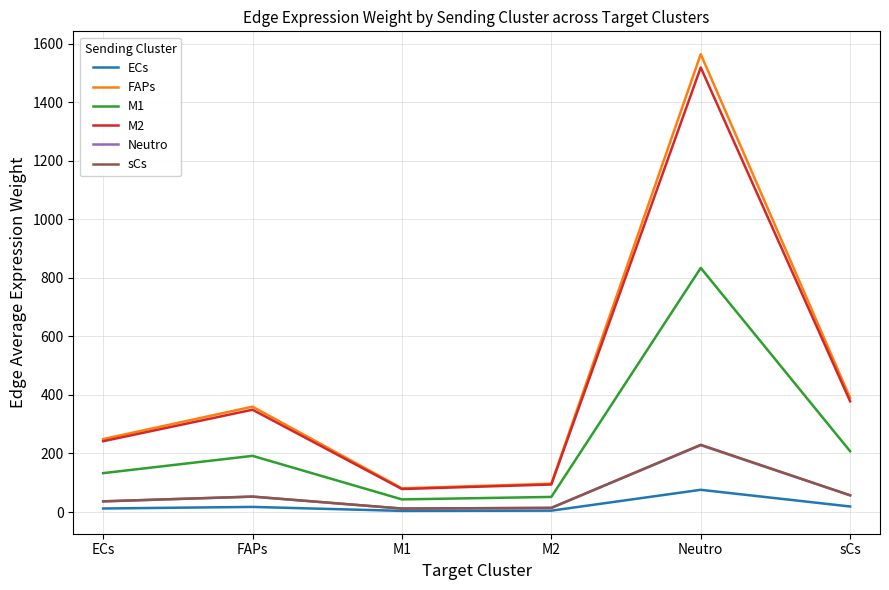

Is this an area chart (filled region under the line)?

No